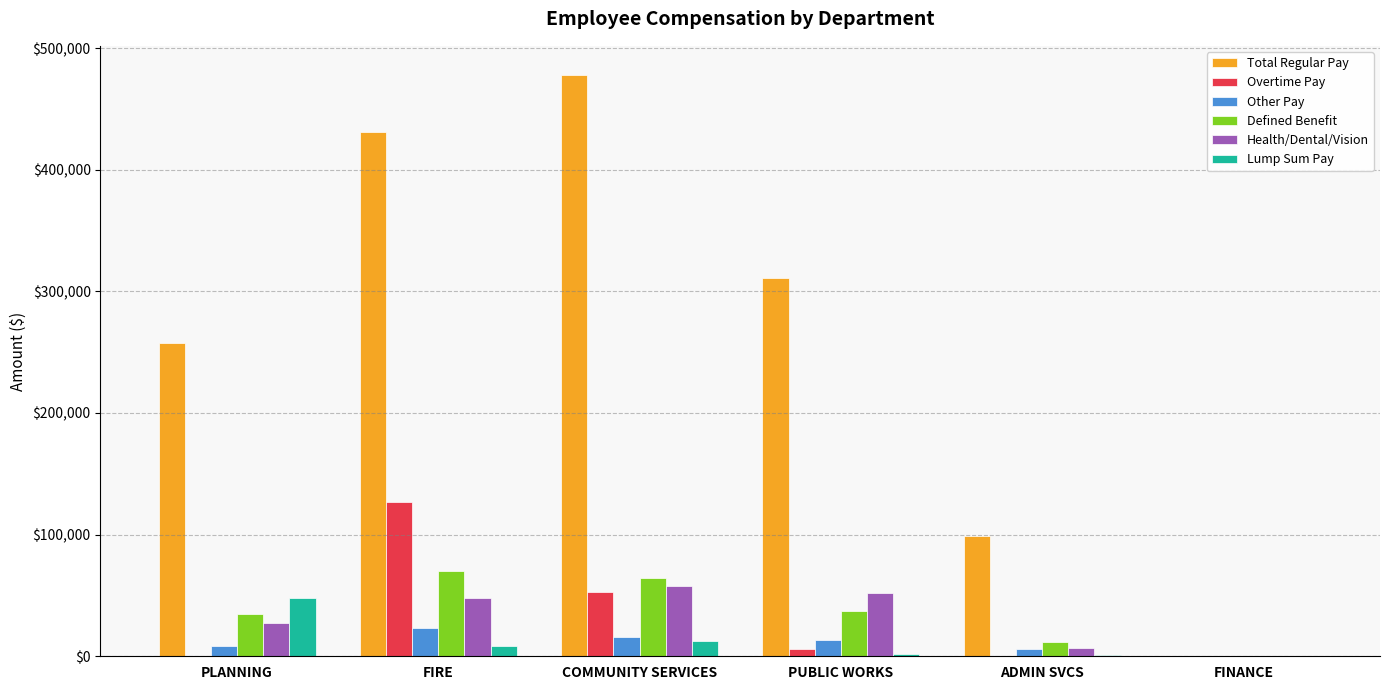

What is the maximum value for Health/Dental/Vision?

58122